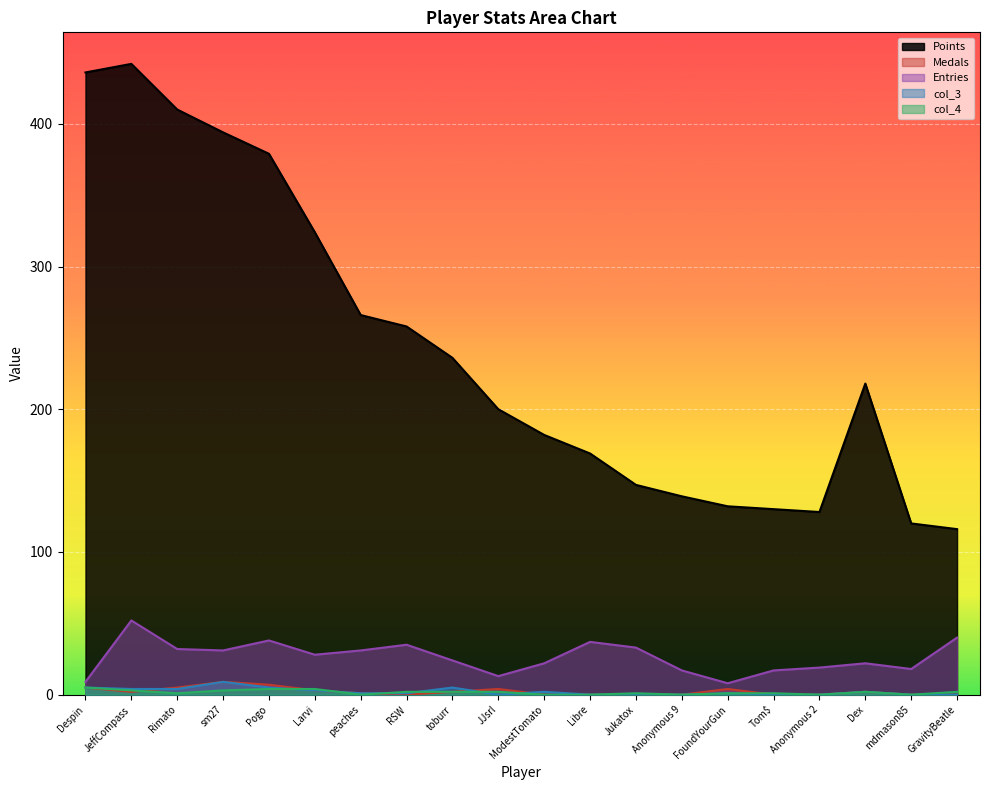

True or false: Points has a value of 132 at FoundYourGun.

True